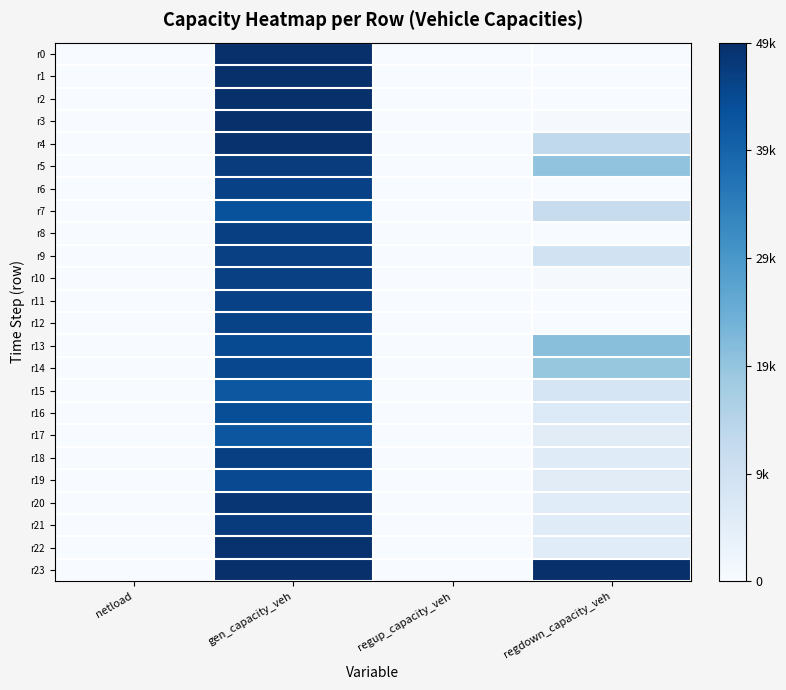

What is the total value across all series at regdown_capacity_veh?

3.9